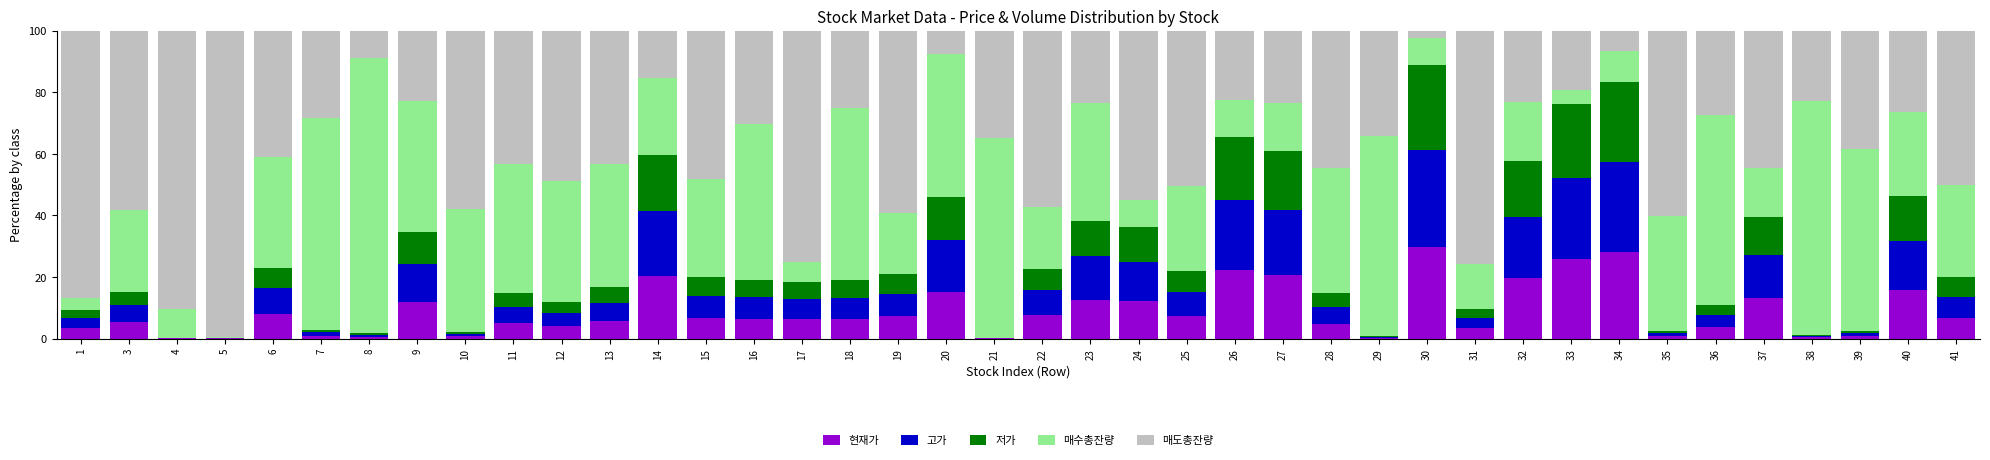

What is the sum of all 현재가 values?

350.9